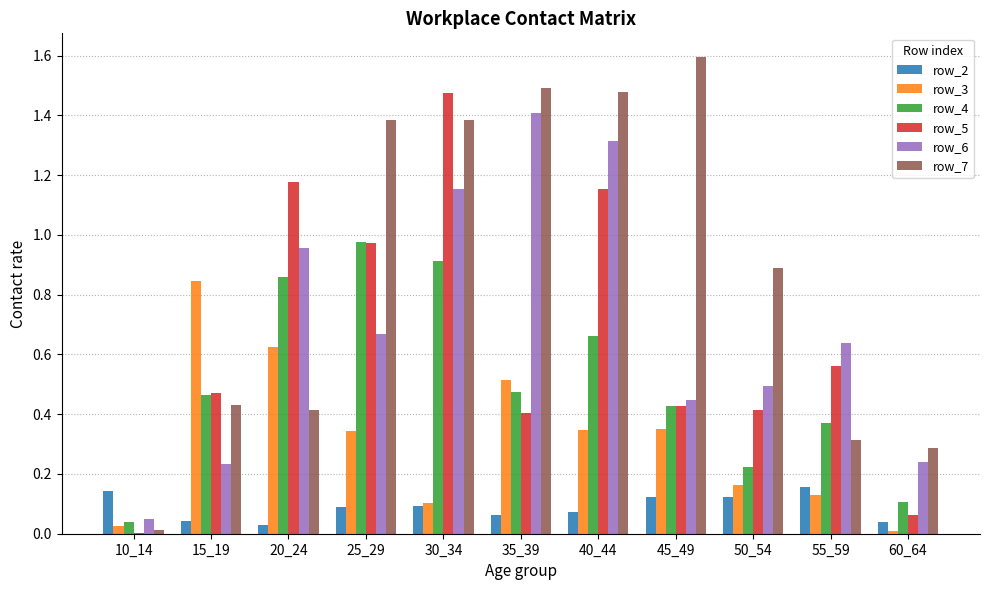

Which category has the highest value in the row_5 series?

30_34